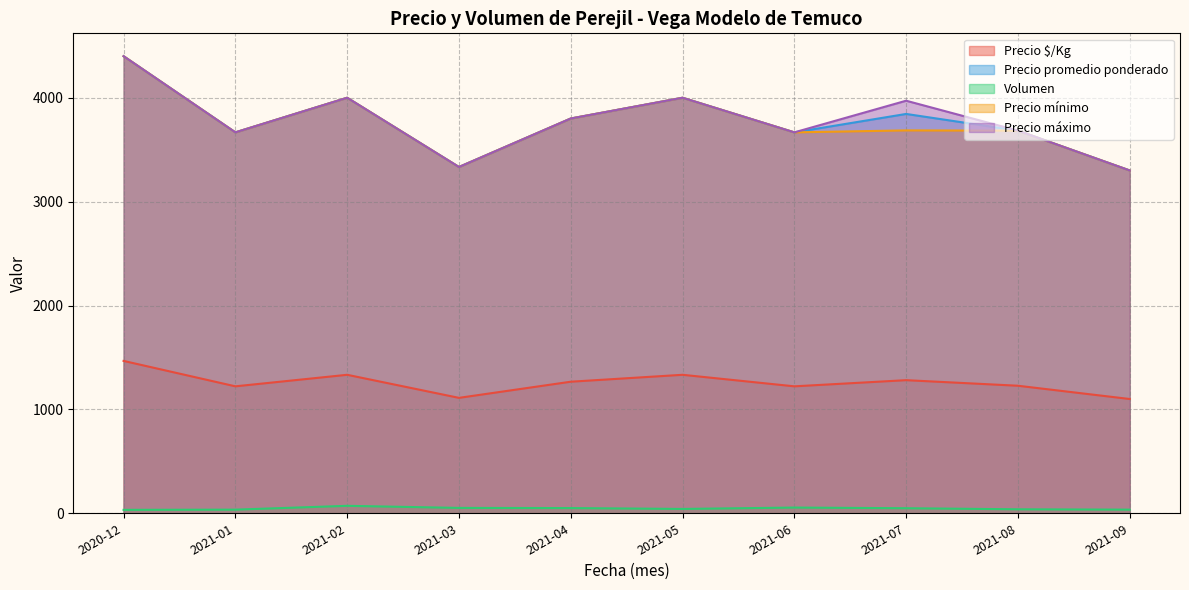

At which category is the sum across all series the highest?

2020-12